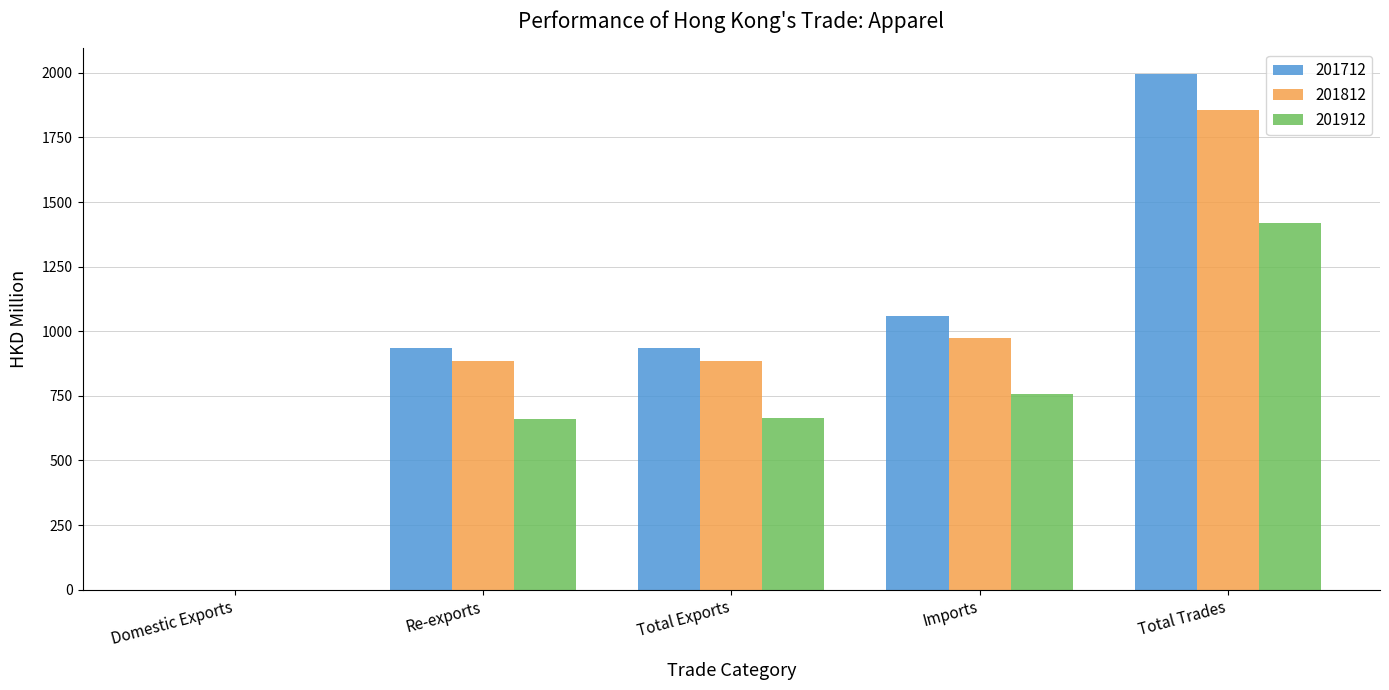

Which category has the highest value in the 201812 series?

Total Trades